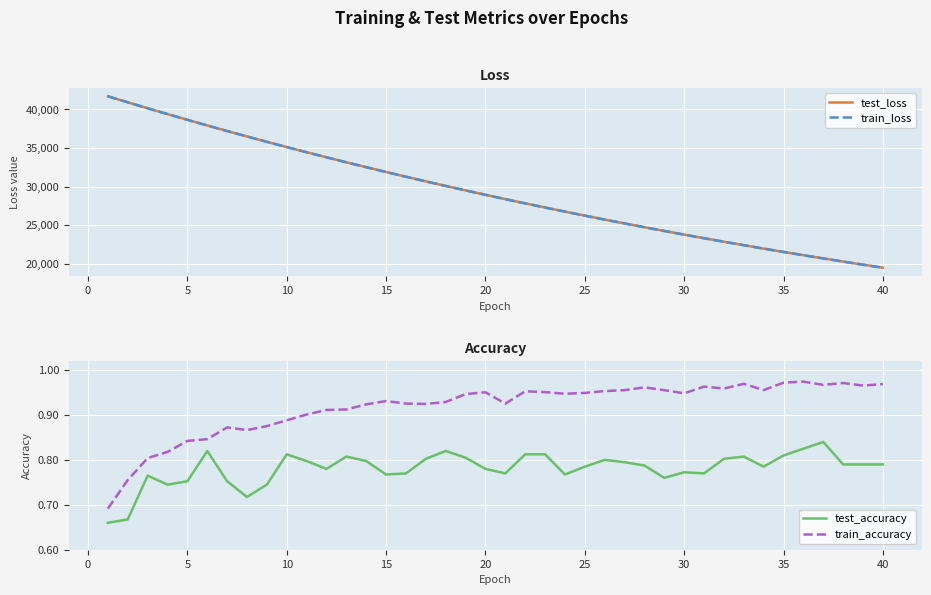

True or false: test_accuracy has more than 0 interior local peaks.

True